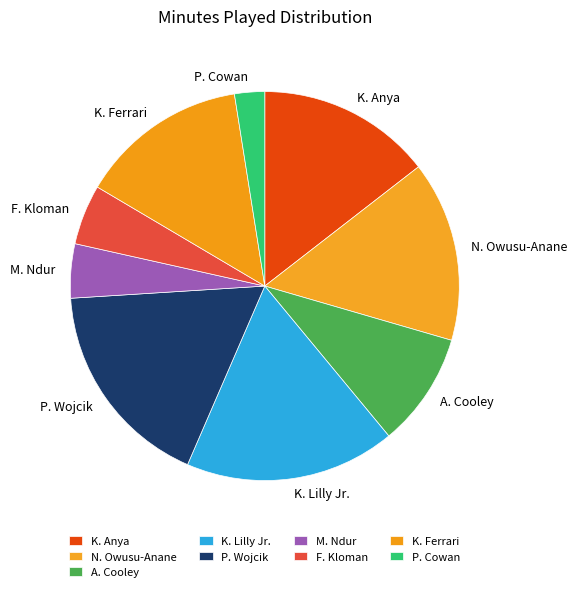

What is the ratio of the value at F. Kloman to the value at A. Cooley?

0.5